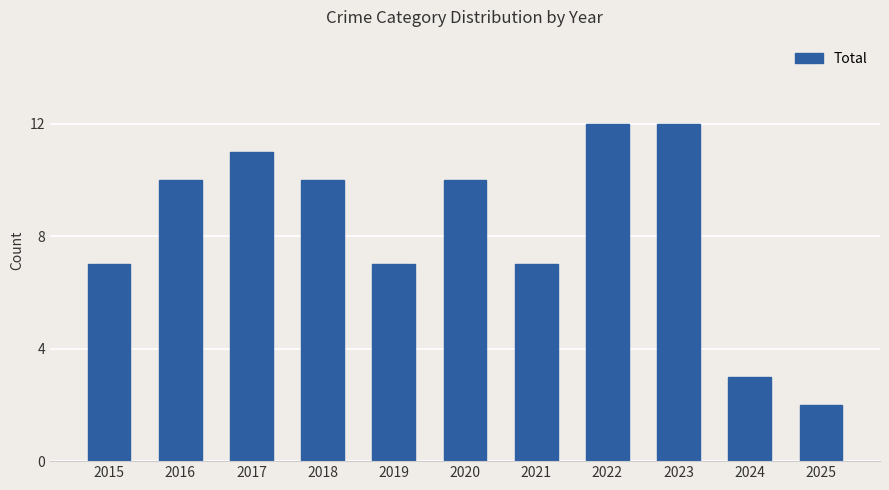

Reading left to right, transcribe all the data shown in this chart.

7	10	11	10	7	10	7	12	12	3	2